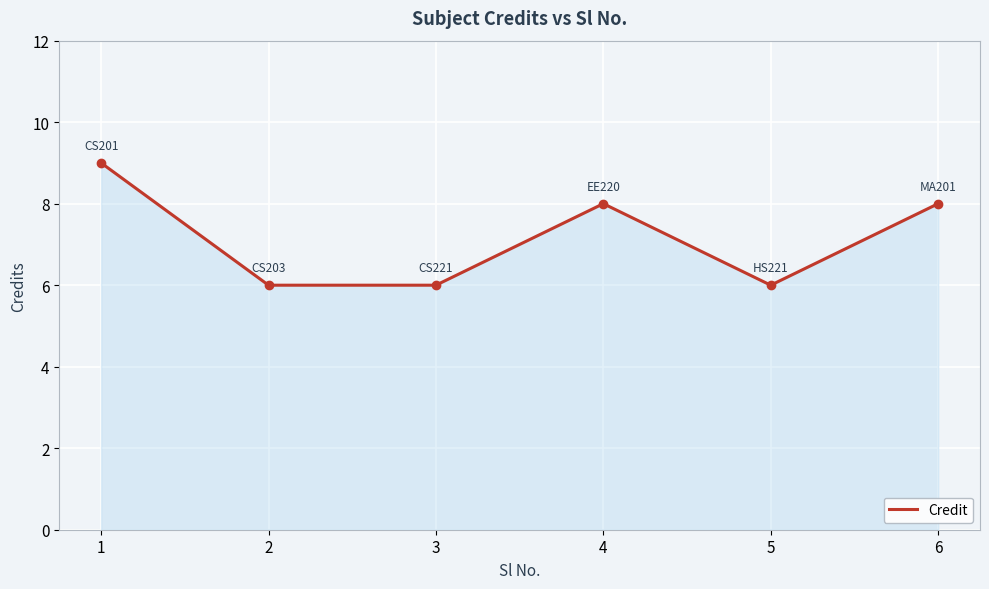

How many lines are shown in the chart?

1